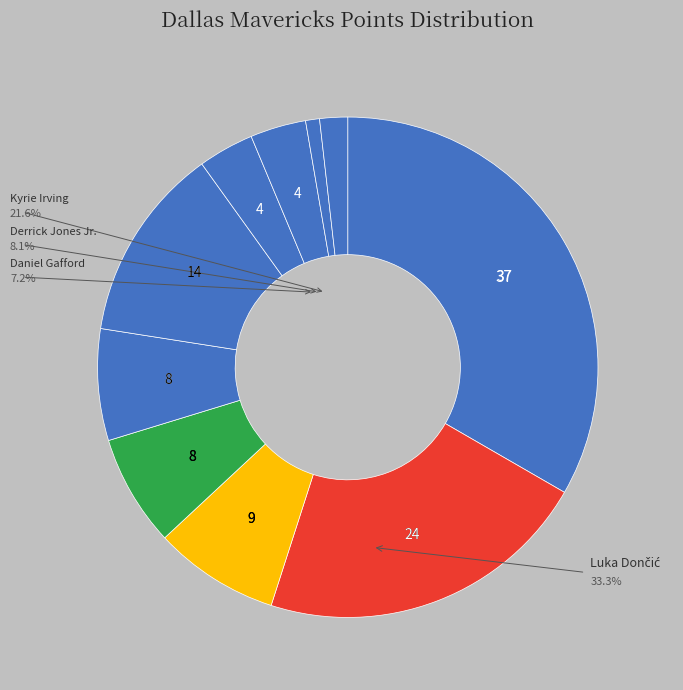

Count the number of slices in the pie.

10